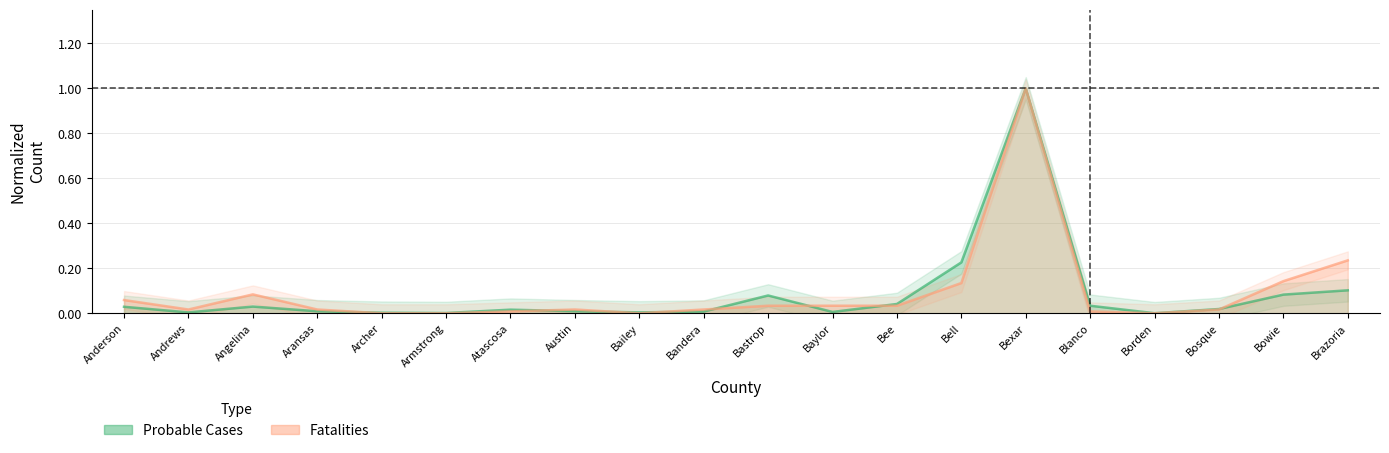

How many interior local valleys does the Fatalities series have?

3